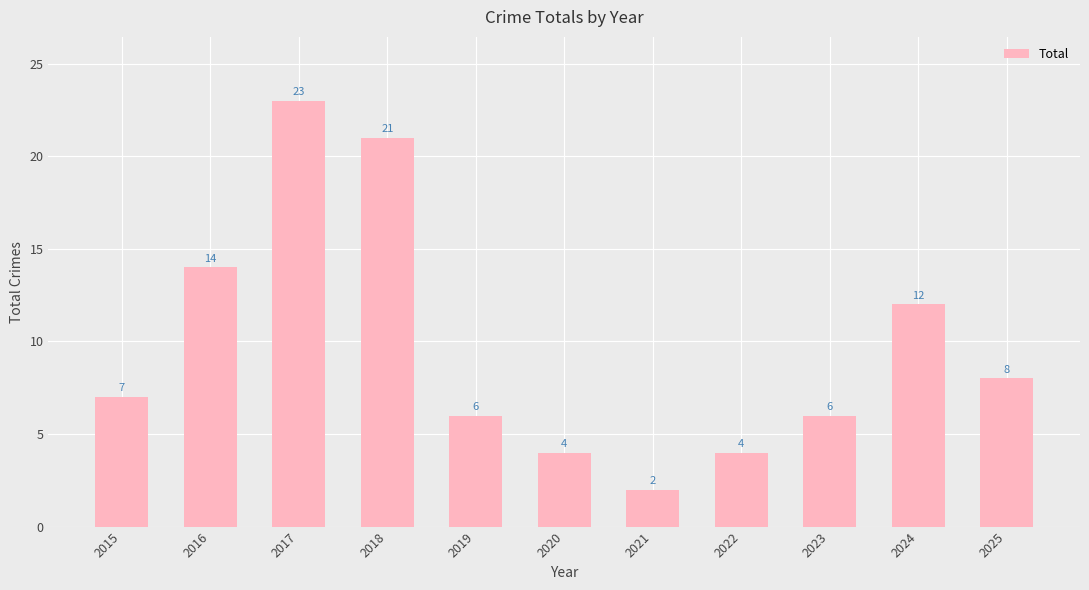

How many categories are shown in the chart?

11